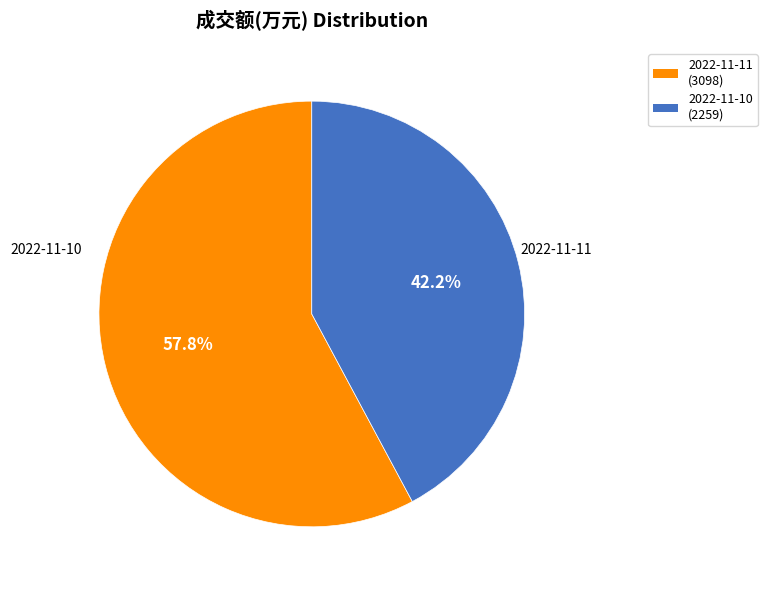

What is the change in value from 2022-11-11 to 2022-11-10?

-839